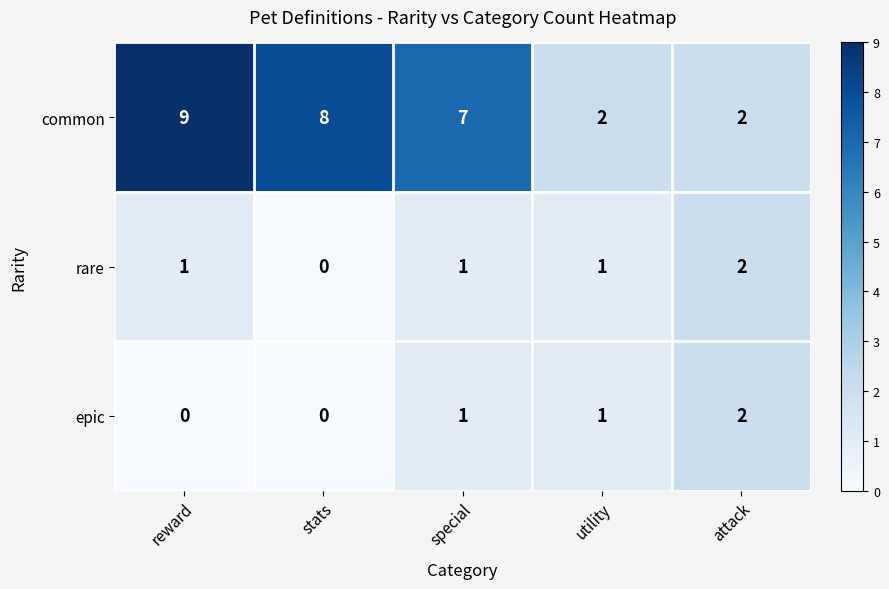

Which category has the highest value across all series?

reward